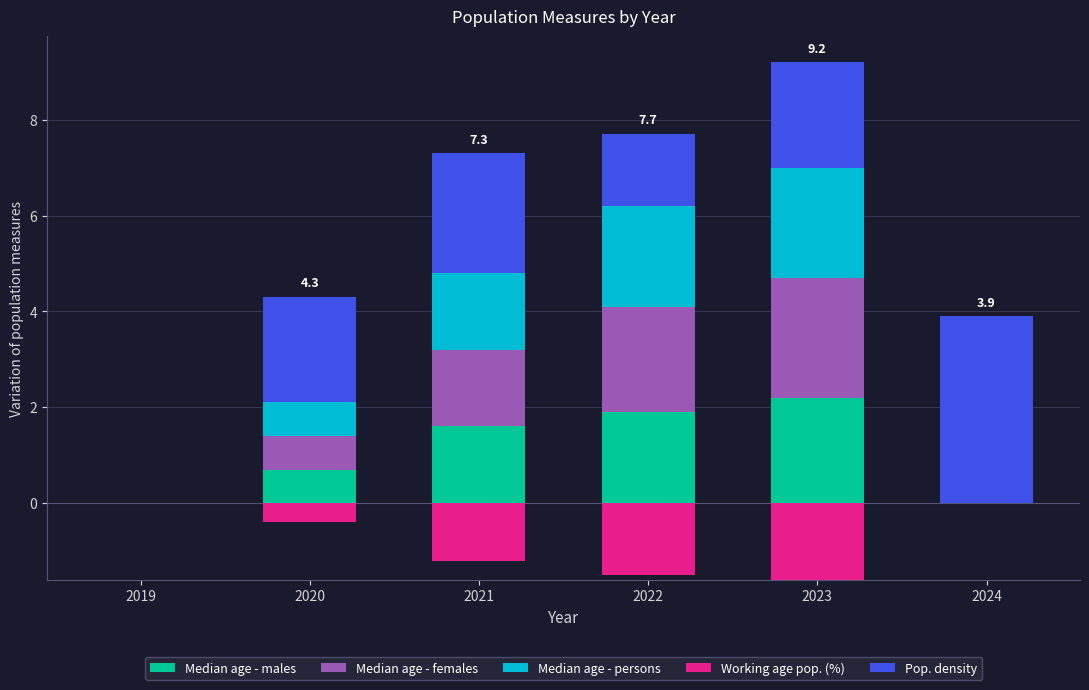

What is the difference between the Pop. density values at 2021 and 2022?

1.0